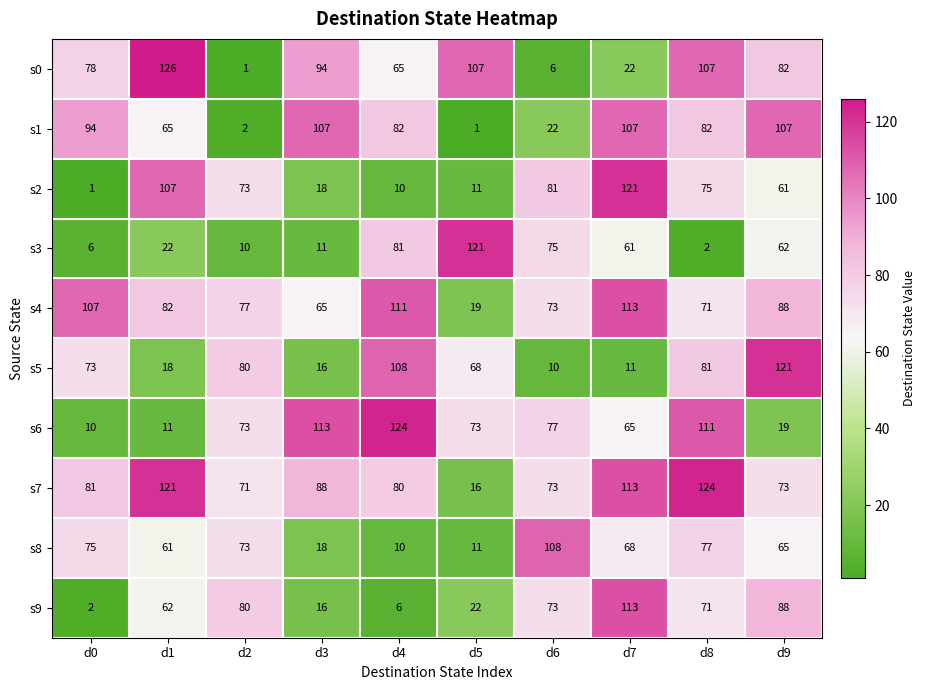

What is the difference between the s8 values at d8 and d4?

67